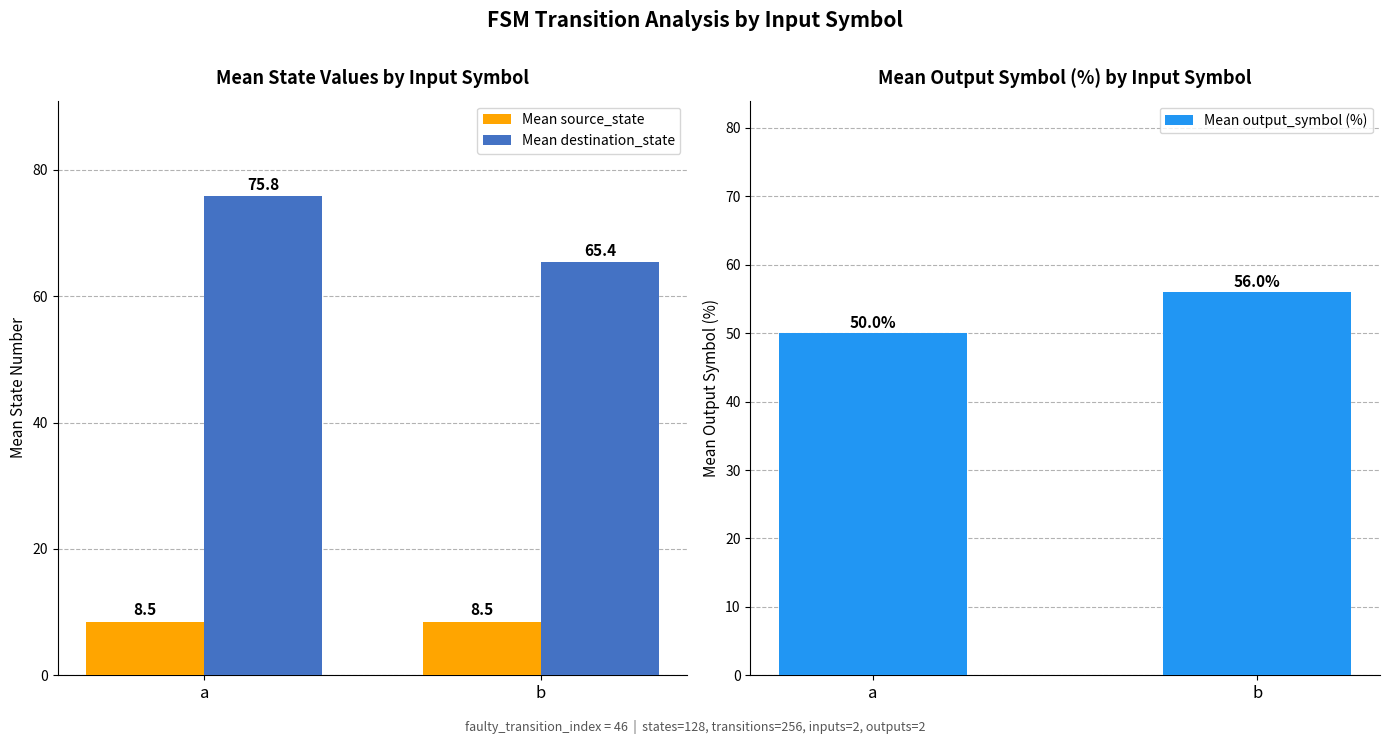

What is the approximate value of Mean output_symbol (%) at b?

56.0